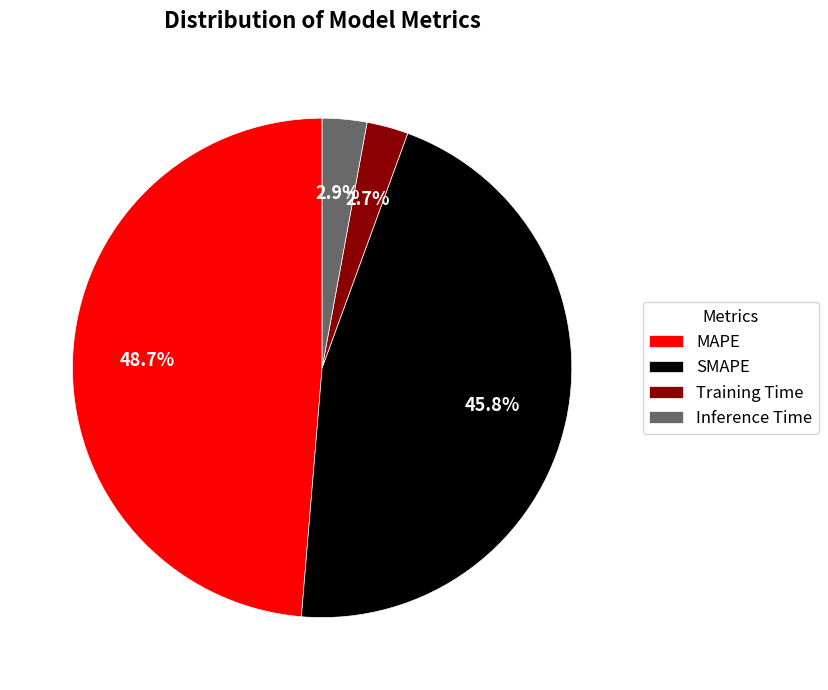

Count the number of slices in the pie.

4